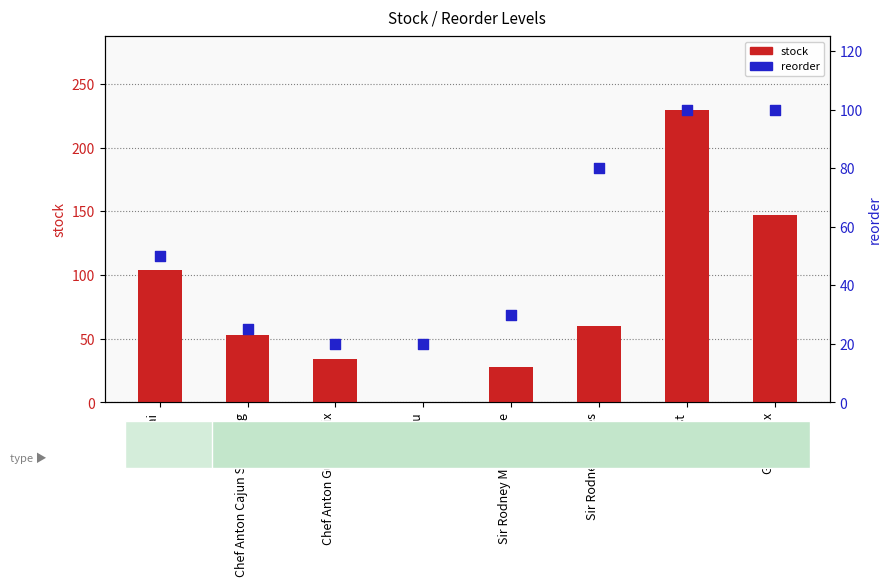

Which series contains the highest Y value?

stock